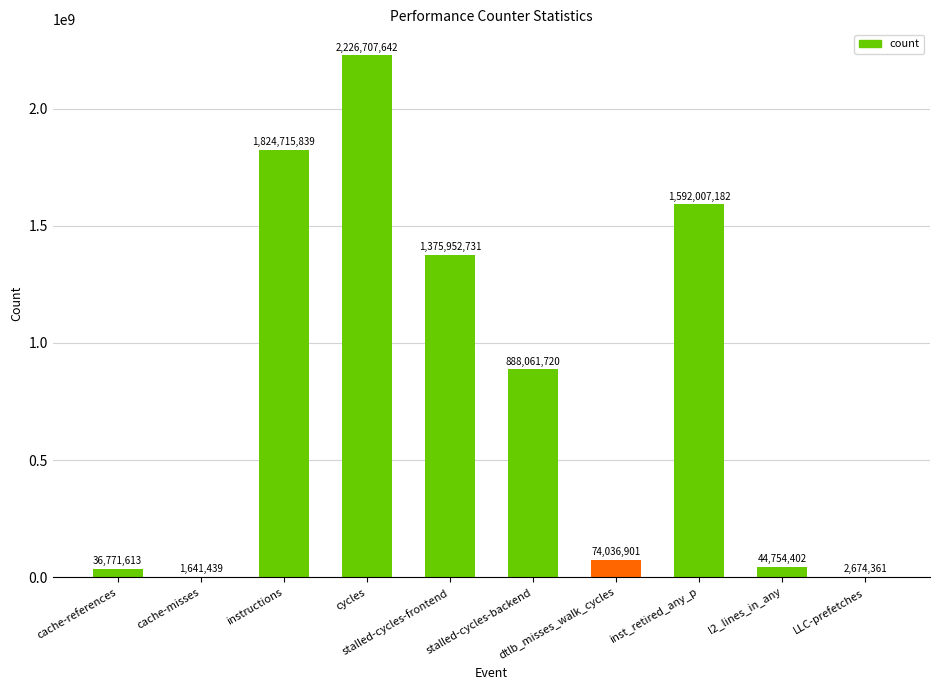

The value at instructions is 2769654277. True or false?

False